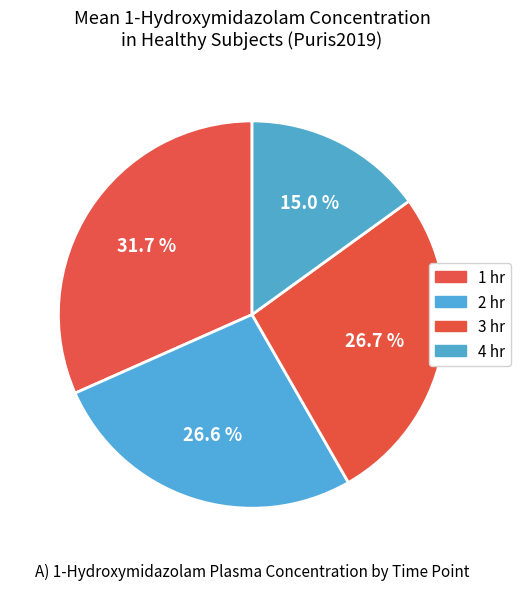

How many slices are in this pie chart?

4